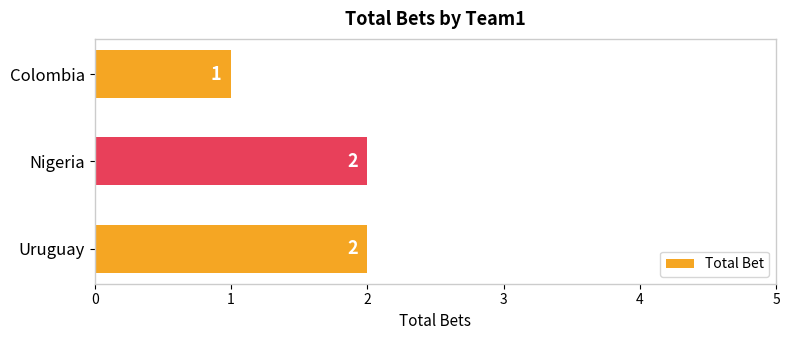

How many bars are there in total?

3